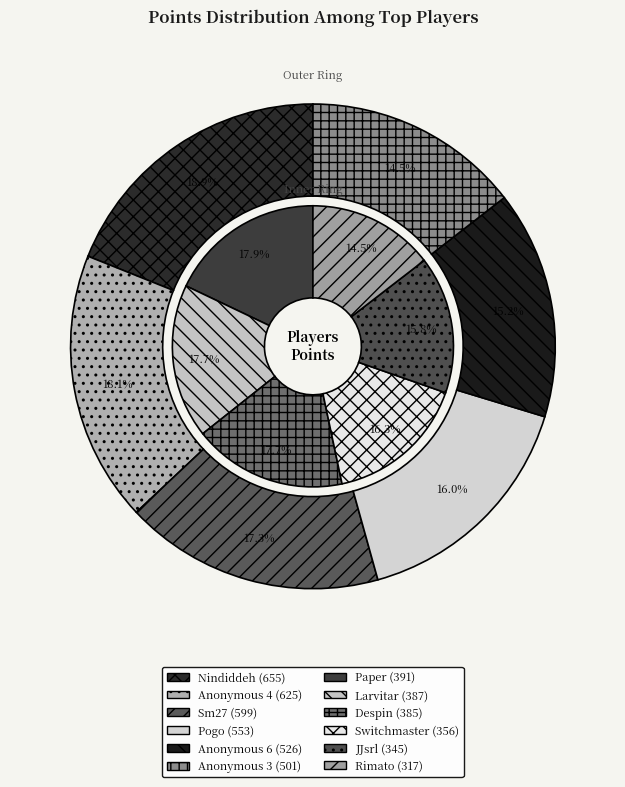

Which slice is the smallest?

Rimato